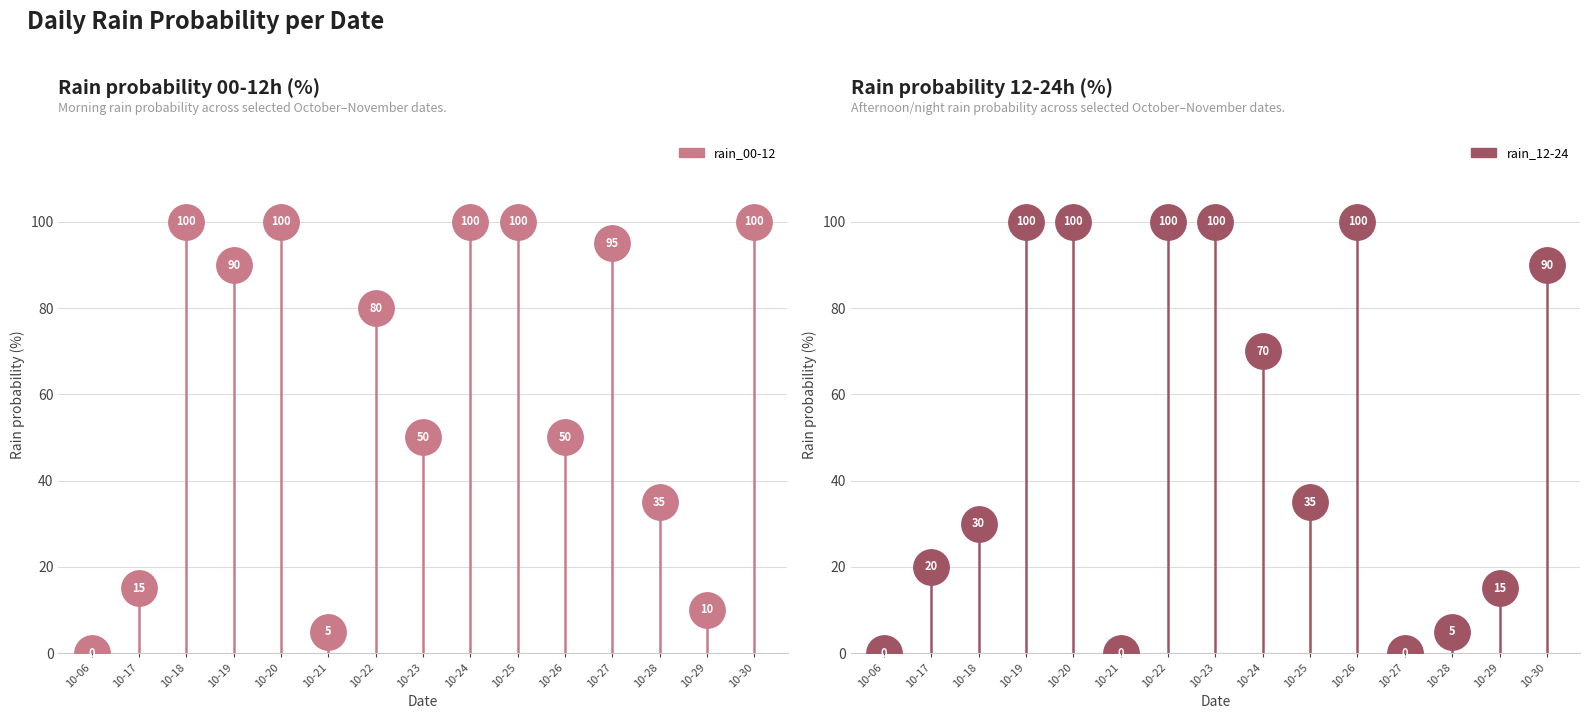

What is the total value across all series at 2023-10-24?

170